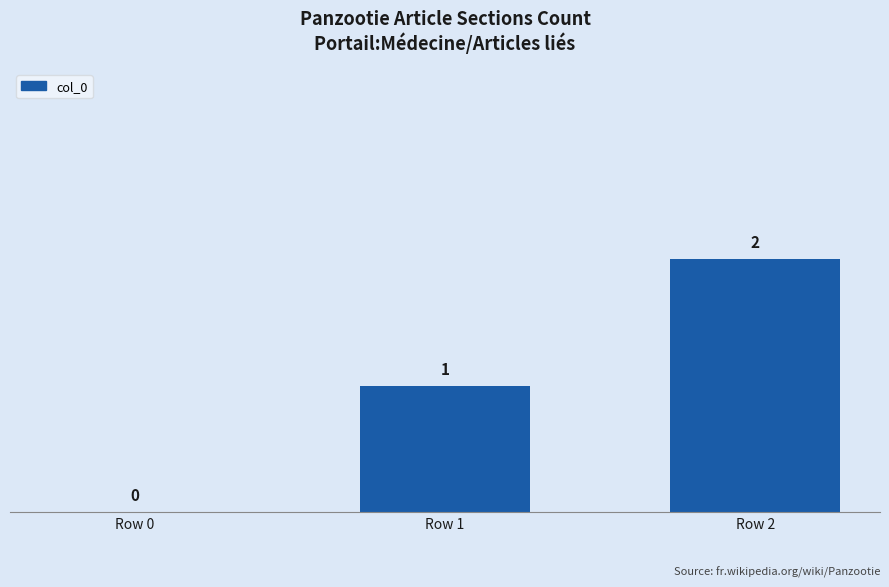

True or false: the data shows 1 at Row 1.

True